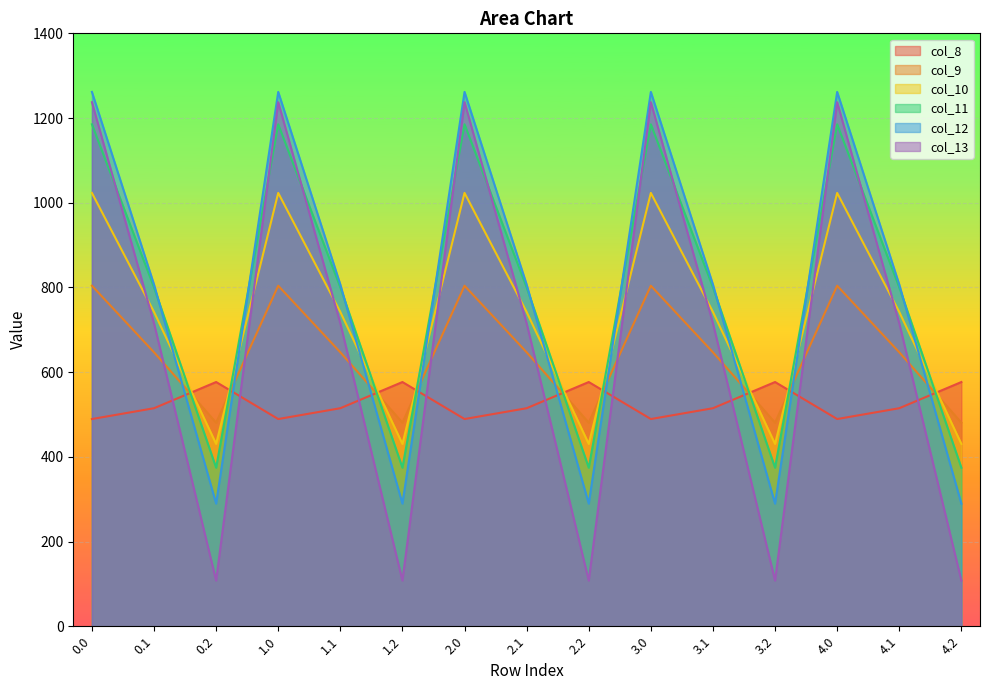

Rank the series at 0.2 from lowest to highest value.

col_13, col_12, col_11, col_10, col_9, col_8